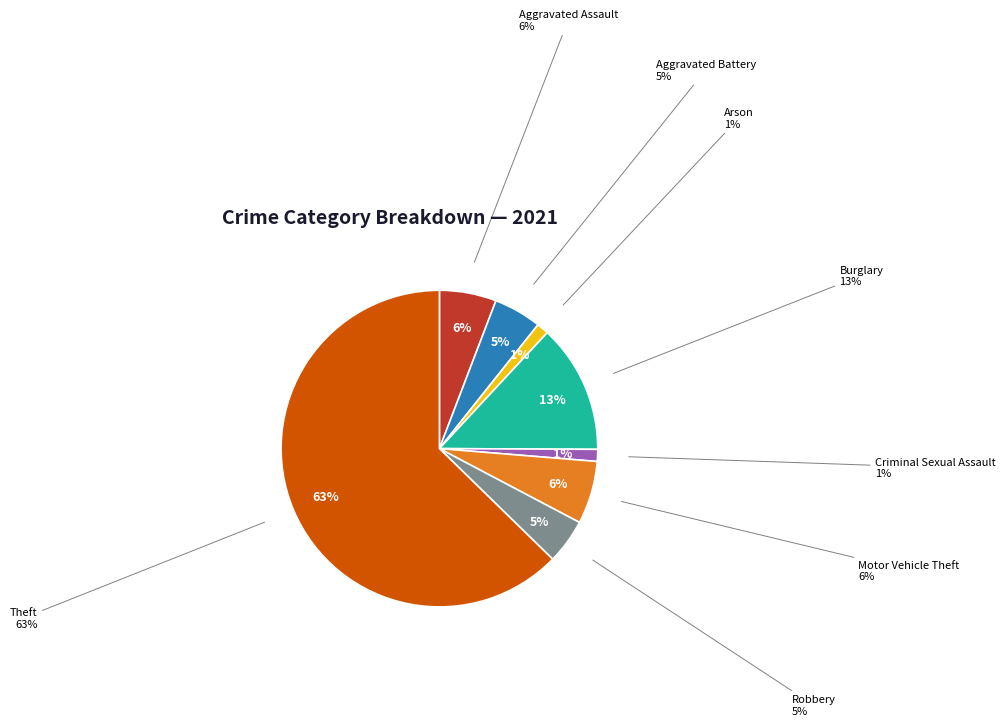

Approximately how many times larger is the value at Arson compared to Motor Vehicle Theft?

0.2